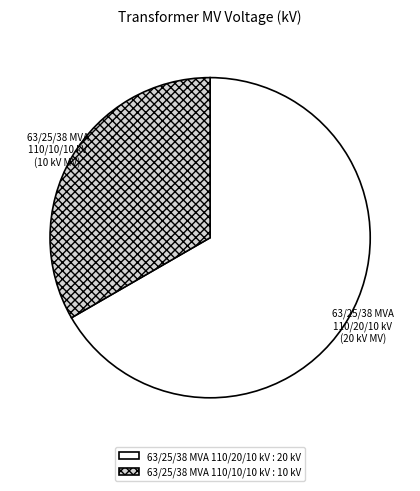

Count the number of slices in the pie.

2